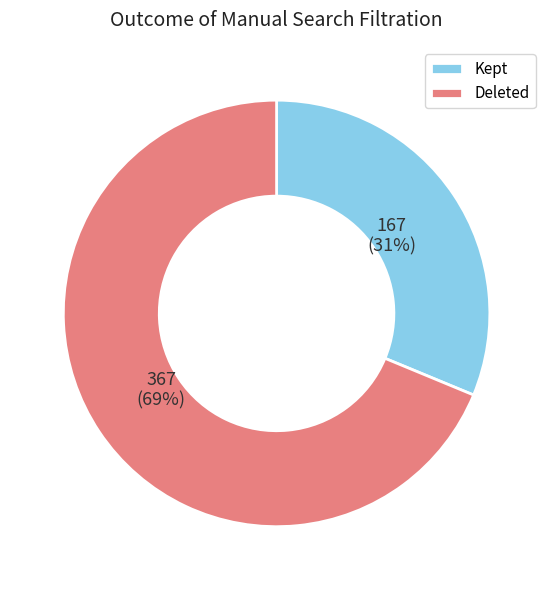

To the nearest percent, what is the difference between the largest and smallest slice percentages?

38%